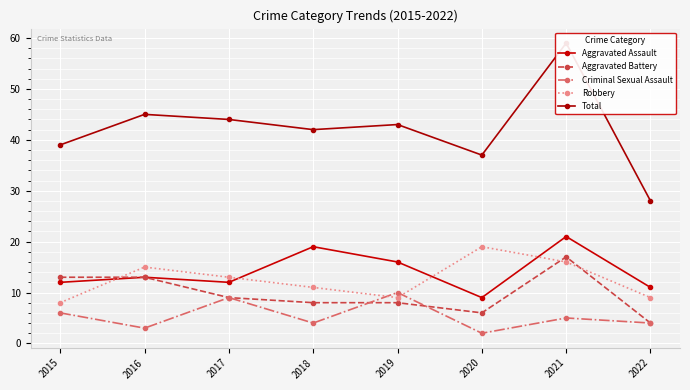

Rank the categories by Robbery value from lowest to highest.

2015, 2019, 2022, 2018, 2017, 2016, 2021, 2020